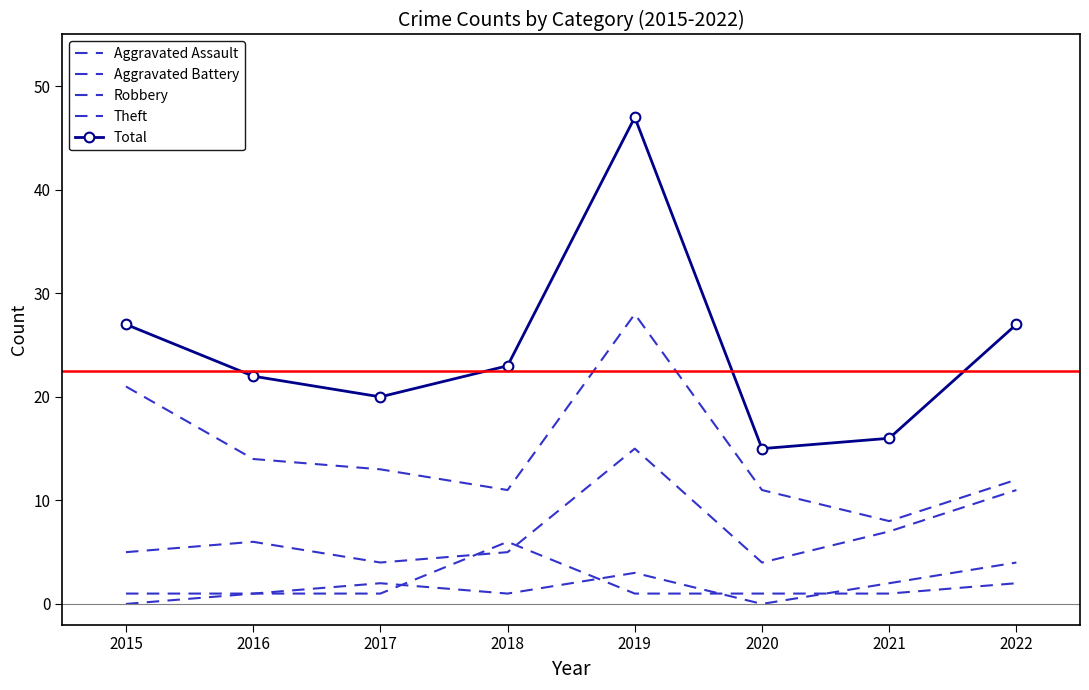

Which series has the largest total across all categories?

Total